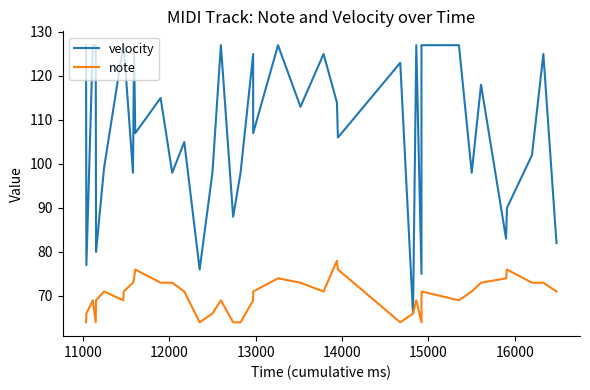

Reading right to left, transcribe all the data shown in this chart.

velocity: 82	125	102	90	83	118	98	127	127	127	75	127	66	123	106	114	125	113	127	107	125	98	88	127	98	76	105	98	115	107	127	98	127	127	99	80	127	127	77	127
note: 71	73	73	76	74	73	71	69	71	69	64	69	66	64	76	78	71	73	74	71	69	64	64	69	66	64	71	73	73	76	74	73	71	69	71	69	64	69	66	64